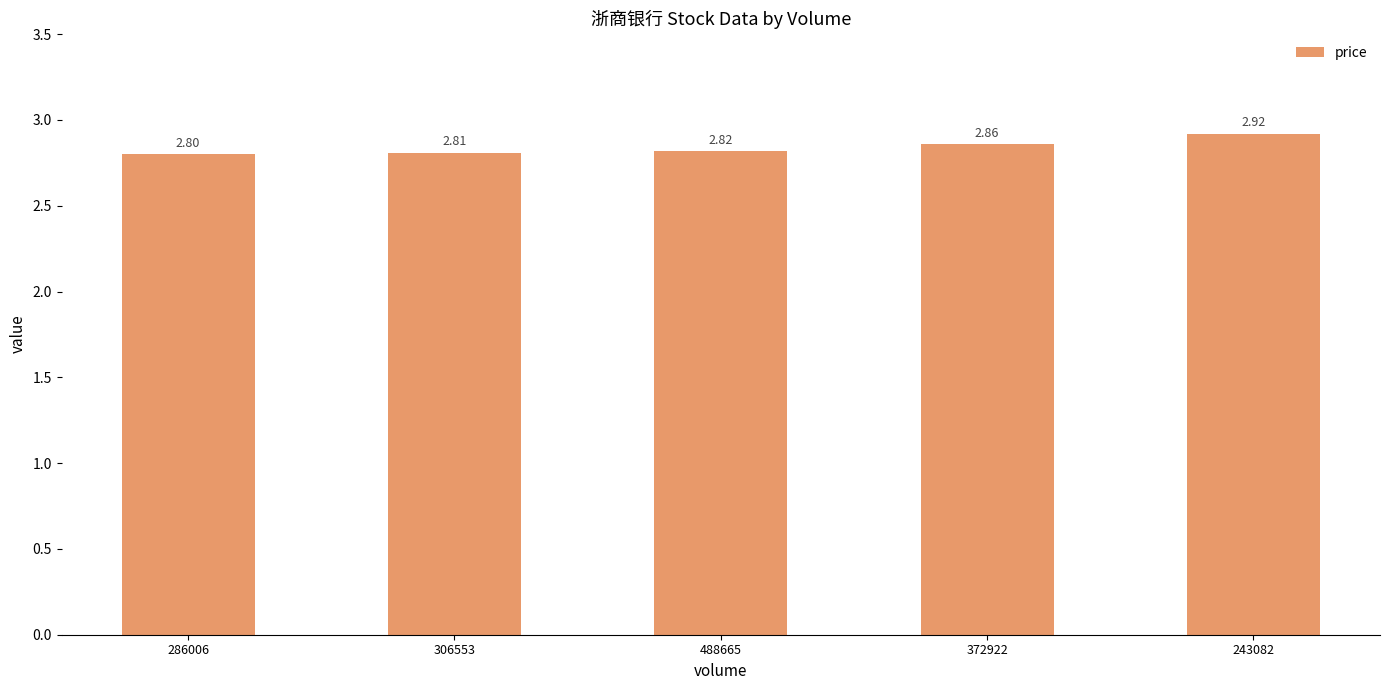

Count the values in the range 2 to 3.

5